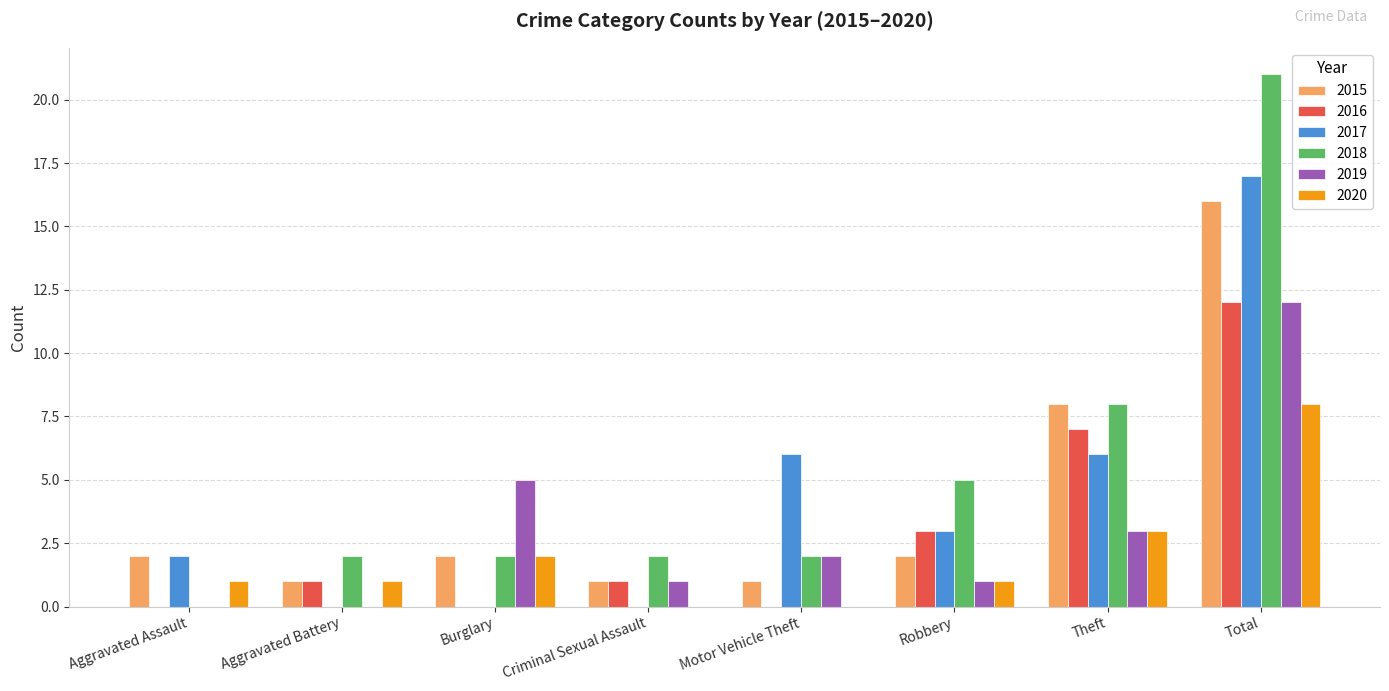

Does the chart contain stacked bars?

No